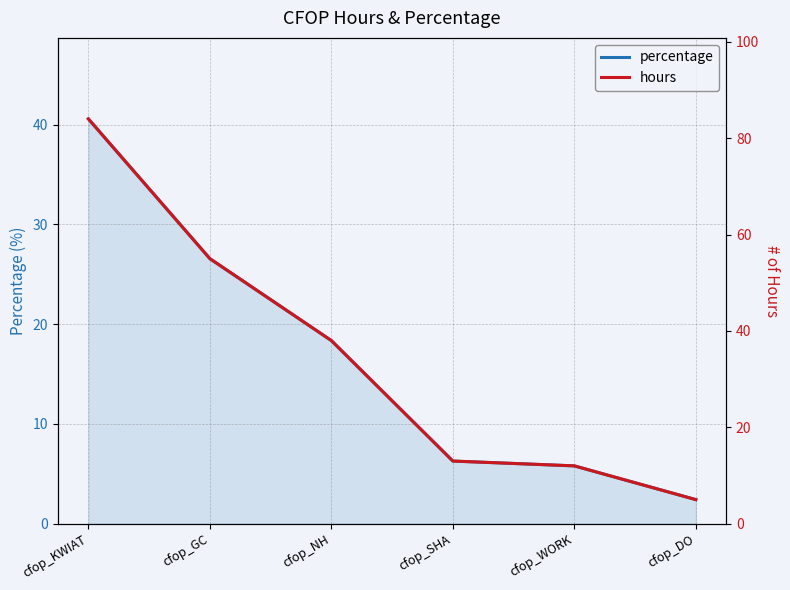

What is the difference between the highest and lowest values at cfop_SHA?

6.7